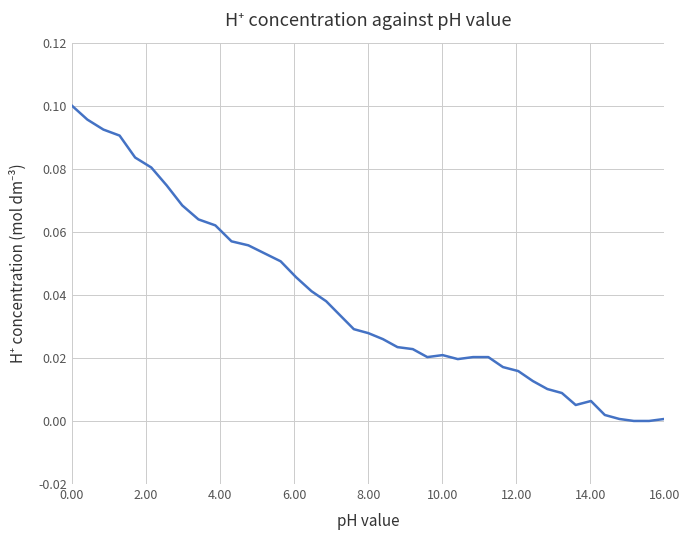

At which category does the chart reach its peak across all series?

0.00